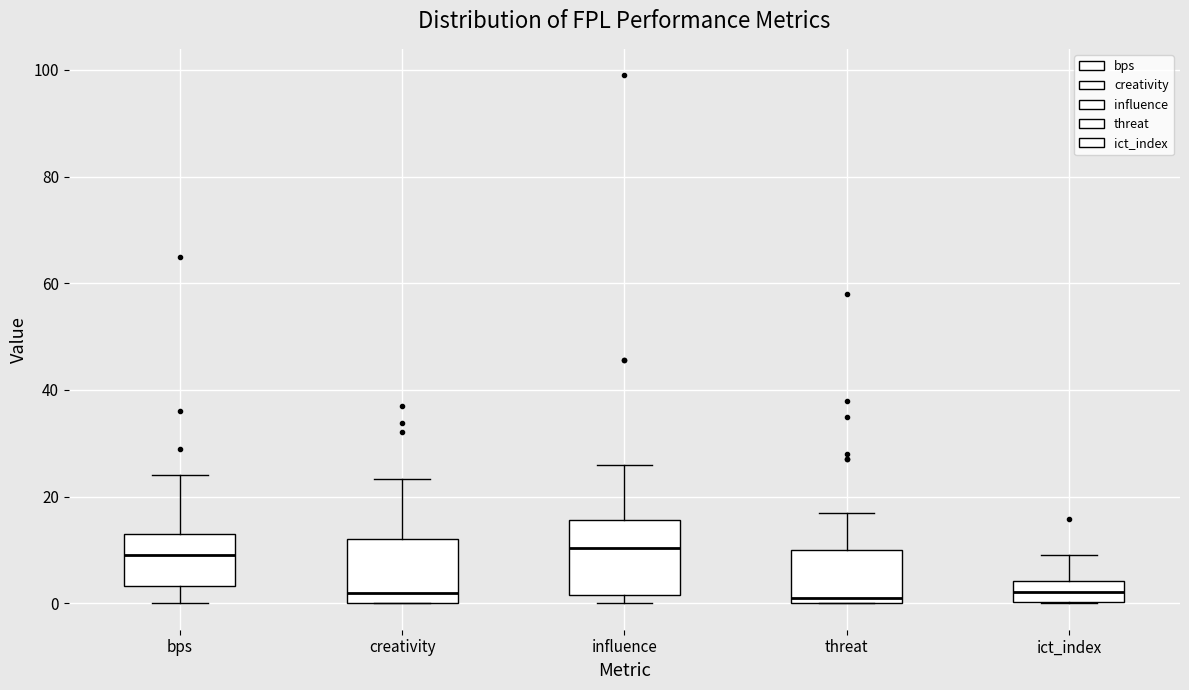

Reading left to right, read every box against the y-axis: the position of its median line, the range the box covers, and the ends of its whiskers. The values are not printed on the chart, so give them approximately, as read against the axis.

bps: median 10, box 4 to 14, whiskers 0 to 24
creativity: median 2, box 0 to 12, whiskers 0 to 24
influence: median 10, box 2 to 16, whiskers 0 to 26
threat: median 2, box 0 to 10, whiskers 0 to 18
ict_index: median 2, box 0 to 4, whiskers 0 to 10